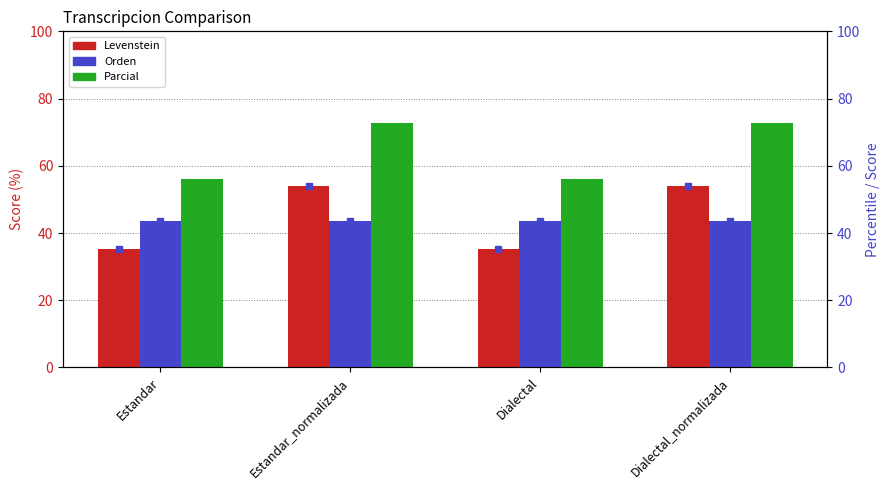

Which series has the widest spread of values?

Levenstein